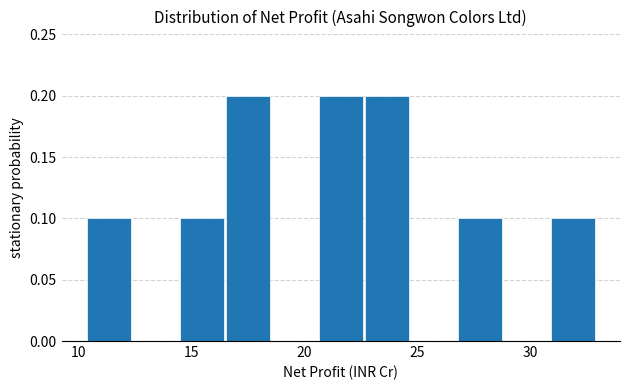

Reading left to right, list every bar in this chart as the range it spans on the x-axis followed by its height. Neither the bar edges nor the heights are printed on the chart, so give them approximately, as read against the axes.

10.5 to 12.5: 0.1
12.5 to 14.5: 0
14.5 to 16.5: 0.1
16.5 to 18.5: 0.2
18.5 to 20.5: 0
20.5 to 22.5: 0.2
22.5 to 24.5: 0.2
24.5 to 27.0: 0
27.0 to 29.0: 0.1
29.0 to 31.0: 0
31.0 to 33.0: 0.1